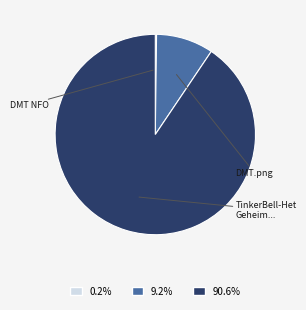

The DMT.png slice represents 1% of the pie. True or false?

False